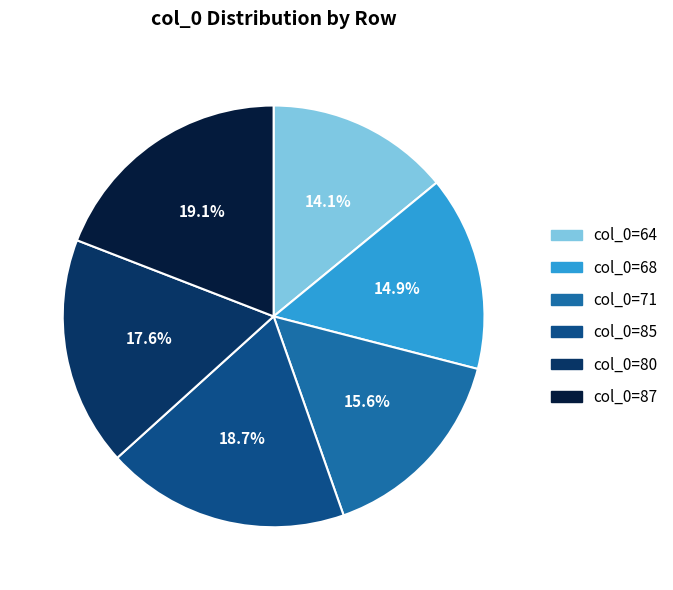

Is col_0=87 the majority of the pie?

No